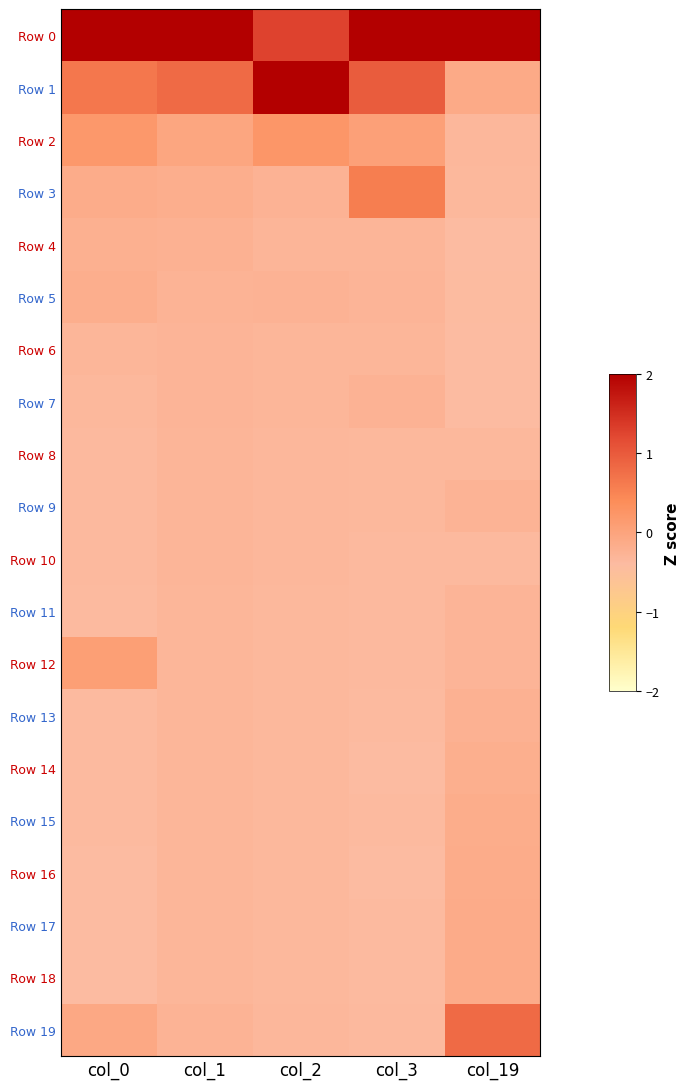

List the series in order of their peak value, highest first.

Row 0, Row 1, Row 19, Row 3, Row 2, Row 12, Row 17, Row 18, Row 16, Row 15, Row 5, Row 14, Row 4, Row 13, Row 7, Row 9, Row 6, Row 11, Row 8, Row 10